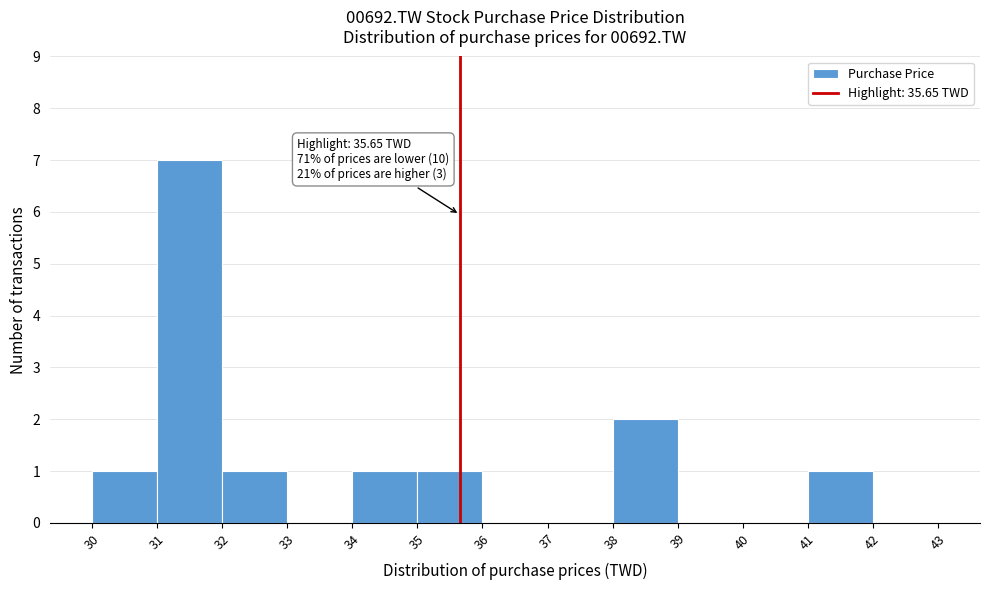

Which range on the x-axis has the tallest bar?

31 to 32